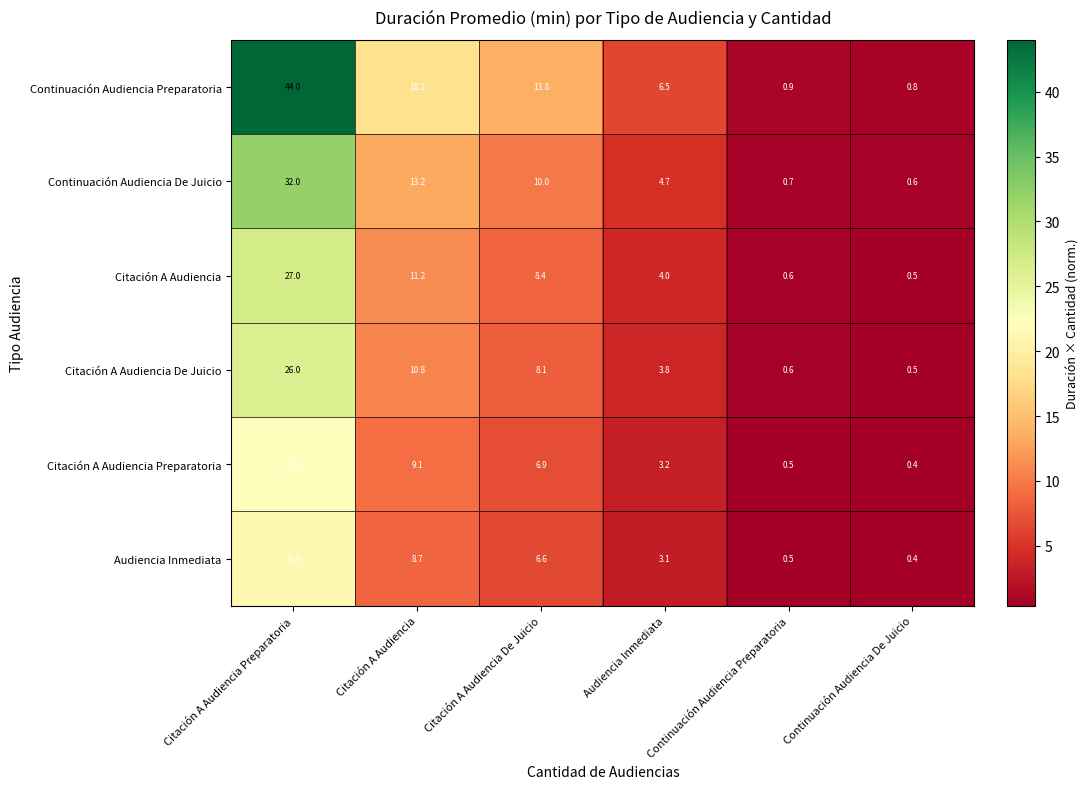

What is the lowest value of the Continuación Audiencia De Juicio series?

0.6